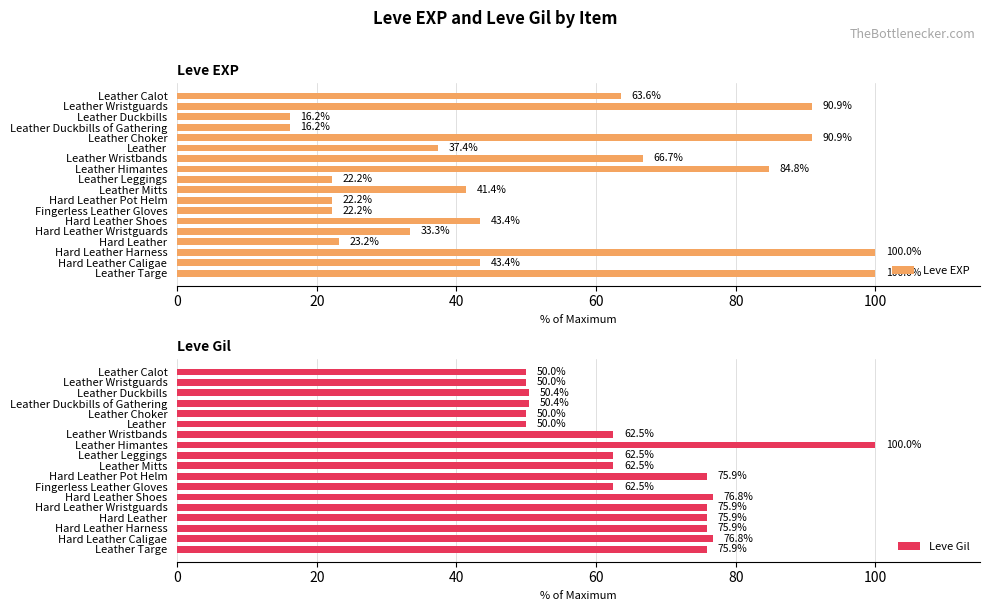

The Leve EXP series shows 90.9 at Leather Choker. True or false?

True